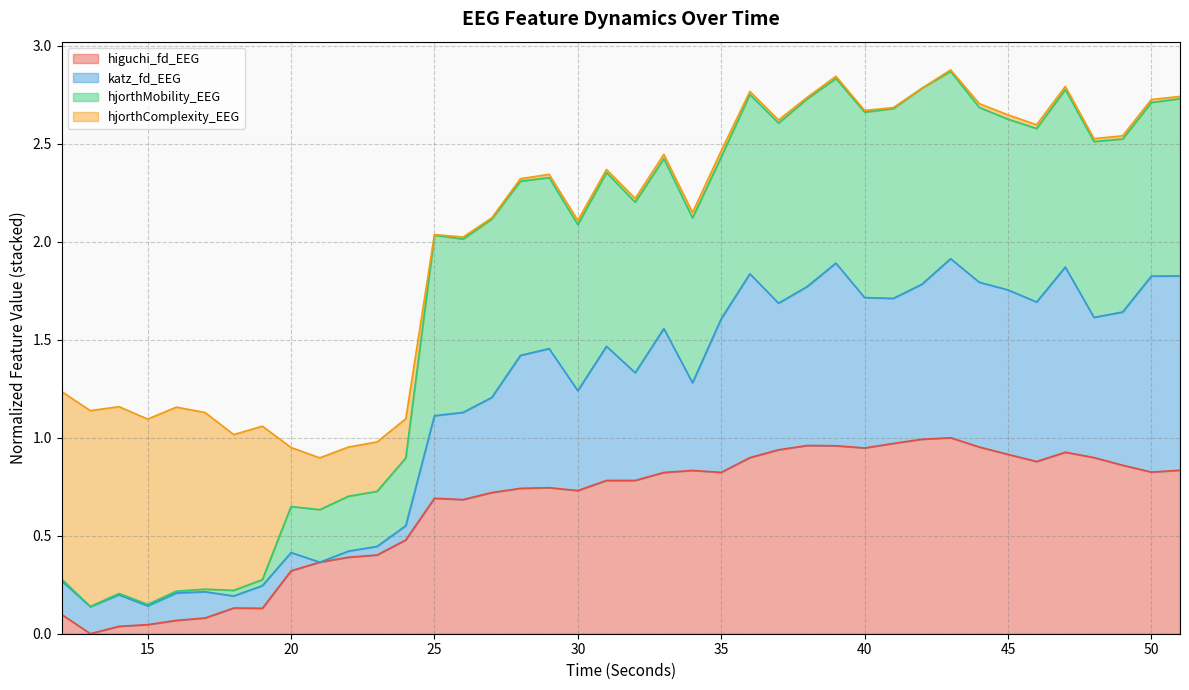

In hjorthMobility_EEG, how many points are higher than both neighbors (excluding endpoints)?

11